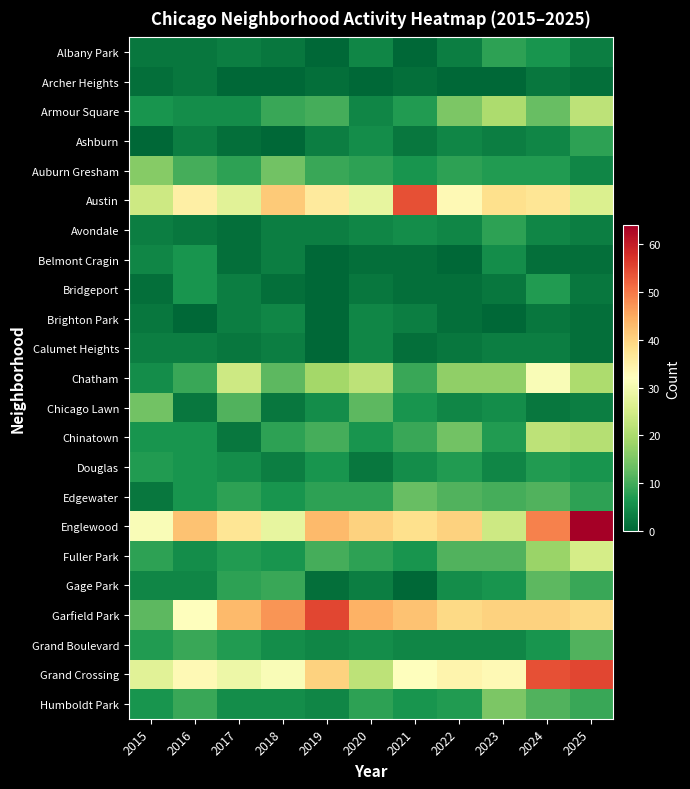

Reading right to left, transcribe all the data shown in this chart.

Albany Park: 2025=3	2024=6	2023=8	2022=3	2021=0	2020=4	2019=0	2018=2	2017=3	2016=2	2015=2
Archer Heights: 2025=1	2024=2	2023=0	2022=0	2021=1	2020=0	2019=1	2018=0	2017=0	2016=2	2015=1
Armour Square: 2025=22	2024=13	2023=20	2022=15	2021=7	2020=4	2019=10	2018=9	2017=5	2016=5	2015=6
Ashburn: 2025=8	2024=4	2023=3	2022=4	2021=2	2020=5	2019=3	2018=0	2017=1	2016=3	2015=0
Auburn Gresham: 2025=4	2024=7	2023=7	2022=8	2021=6	2020=8	2019=9	2018=14	2017=8	2016=10	2015=16
Austin: 2025=26	2024=37	2023=38	2022=33	2021=54	2020=28	2019=36	2018=41	2017=27	2016=35	2015=24
Avondale: 2025=3	2024=4	2023=8	2022=4	2021=5	2020=4	2019=3	2018=3	2017=1	2016=2	2015=3
Belmont Cragin: 2025=1	2024=1	2023=5	2022=0	2021=1	2020=1	2019=0	2018=3	2017=1	2016=6	2015=4
Bridgeport: 2025=2	2024=7	2023=2	2022=1	2021=1	2020=2	2019=0	2018=1	2017=3	2016=6	2015=1
Brighton Park: 2025=1	2024=2	2023=0	2022=1	2021=3	2020=4	2019=0	2018=4	2017=3	2016=0	2015=2
Calumet Heights: 2025=1	2024=3	2023=3	2022=2	2021=1	2020=4	2019=0	2018=3	2017=2	2016=3	2015=3
Chatham: 2025=20	2024=31	2023=17	2022=17	2021=9	2020=22	2019=19	2018=12	2017=24	2016=9	2015=5
Chicago Lawn: 2025=3	2024=2	2023=5	2022=4	2021=6	2020=12	2019=5	2018=2	2017=11	2016=2	2015=14
Chinatown: 2025=21	2024=22	2023=7	2022=14	2021=9	2020=6	2019=10	2018=8	2017=2	2016=6	2015=6
Douglas: 2025=6	2024=7	2023=4	2022=7	2021=5	2020=2	2019=6	2018=3	2017=5	2016=6	2015=7
Edgewater: 2025=8	2024=11	2023=10	2022=11	2021=13	2020=8	2019=8	2018=6	2017=8	2016=6	2015=2
Englewood: 2025=64	2024=49	2023=24	2022=40	2021=38	2020=40	2019=43	2018=28	2017=37	2016=42	2015=31
Fuller Park: 2025=25	2024=18	2023=11	2022=11	2021=6	2020=8	2019=10	2018=6	2017=7	2016=5	2015=8
Gage Park: 2025=9	2024=12	2023=6	2022=5	2021=0	2020=3	2019=1	2018=9	2017=8	2016=4	2015=4
Garfield Park: 2025=39	2024=40	2023=40	2022=39	2021=42	2020=44	2019=55	2018=47	2017=43	2016=32	2015=12
Grand Boulevard: 2025=11	2024=6	2023=4	2022=4	2021=4	2020=5	2019=4	2018=5	2017=7	2016=9	2015=7
Grand Crossing: 2025=55	2024=54	2023=33	2022=34	2021=32	2020=22	2019=40	2018=31	2017=29	2016=33	2015=27
Humboldt Park: 2025=9	2024=11	2023=15	2022=7	2021=6	2020=8	2019=4	2018=5	2017=5	2016=9	2015=6